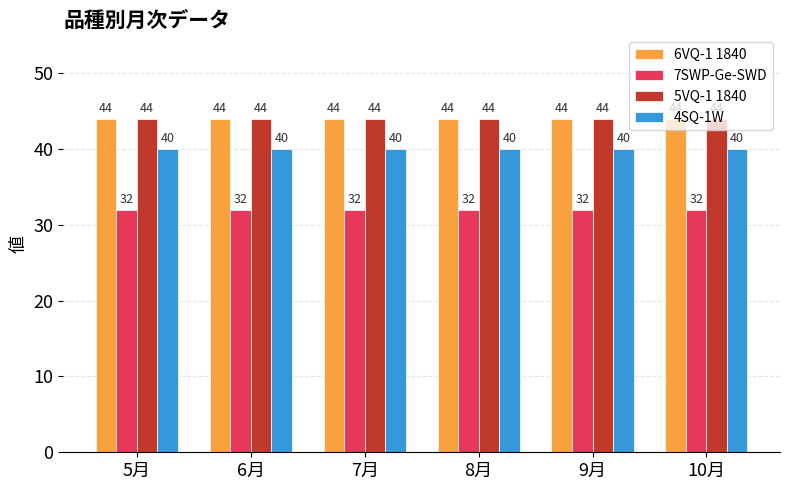

What is the greatest value displayed?

44